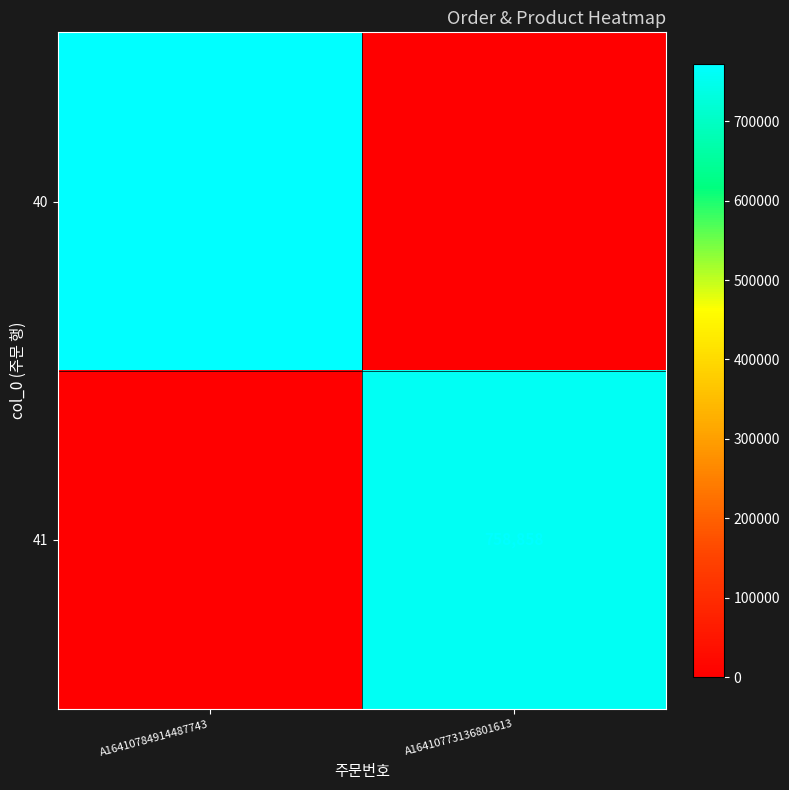

Is it true that 40 equals 1304448 at A16410784914487743?

False